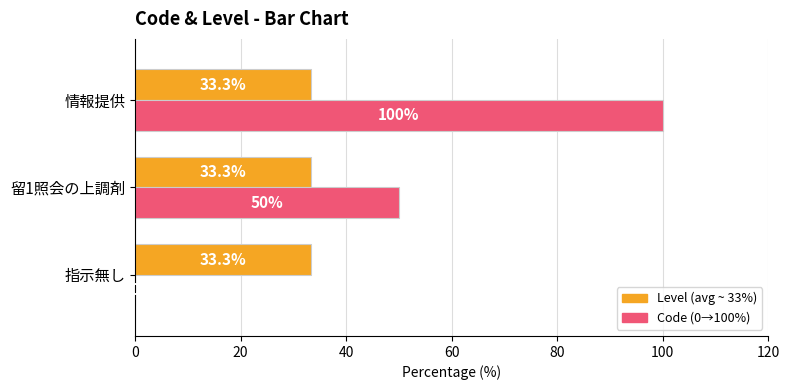

What is the maximum value shown in the chart?

100.0